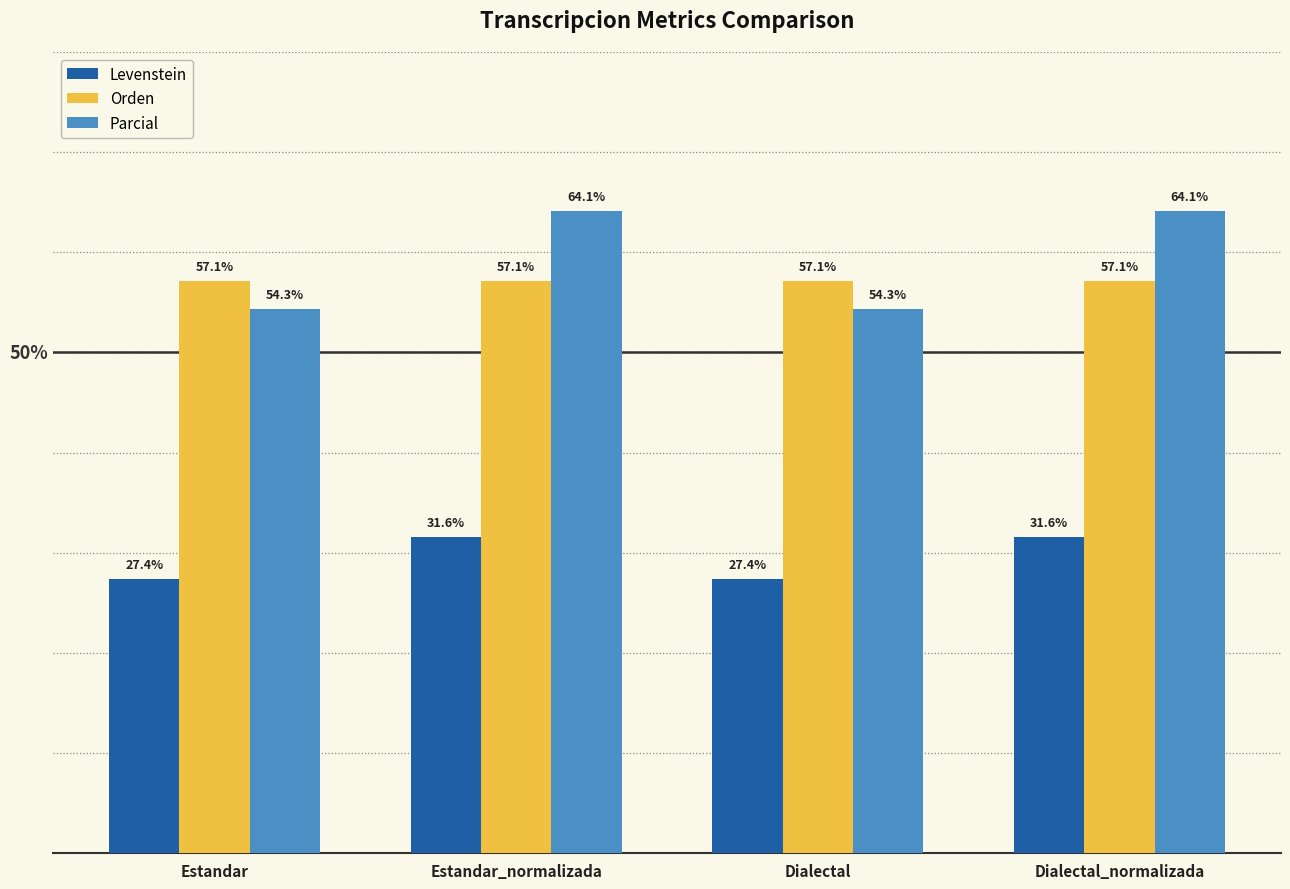

Are the bars grouped side by side (vs. stacked)?

Yes